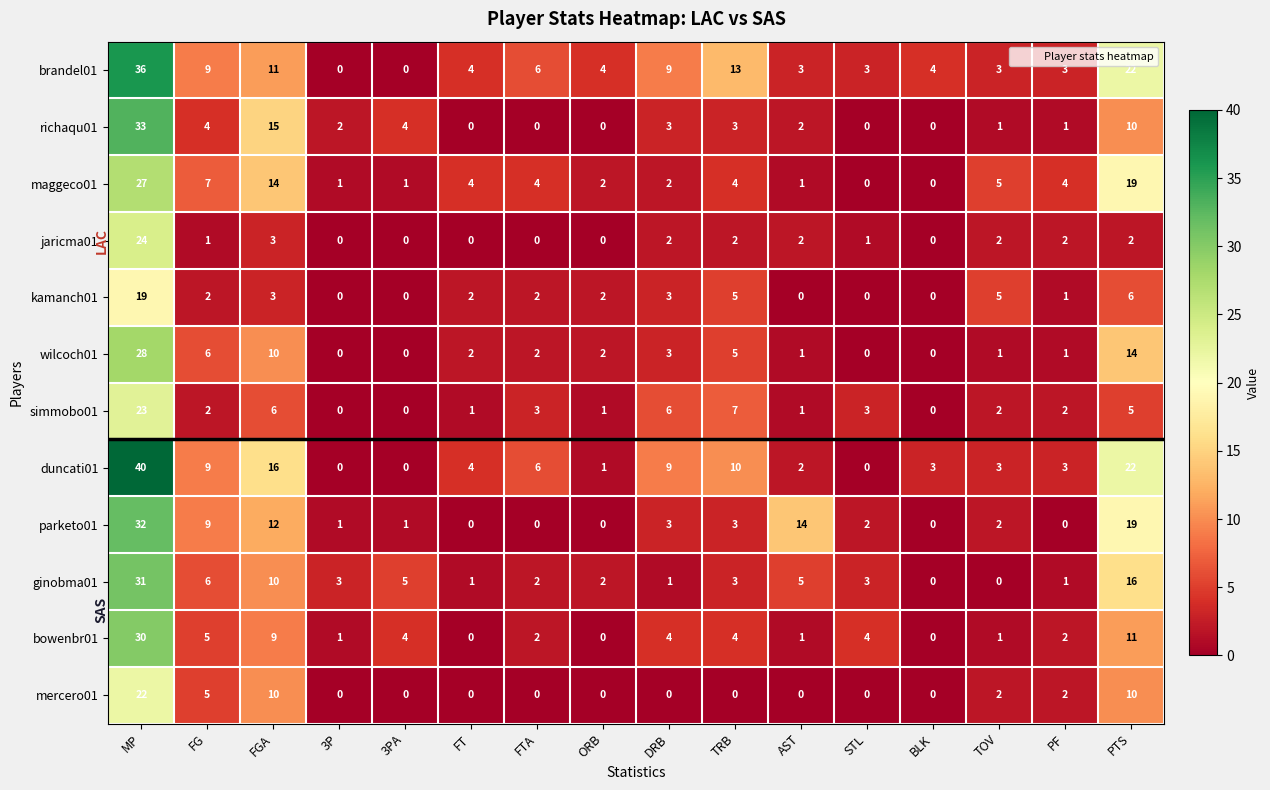

Which series has the widest spread of values?

duncati01